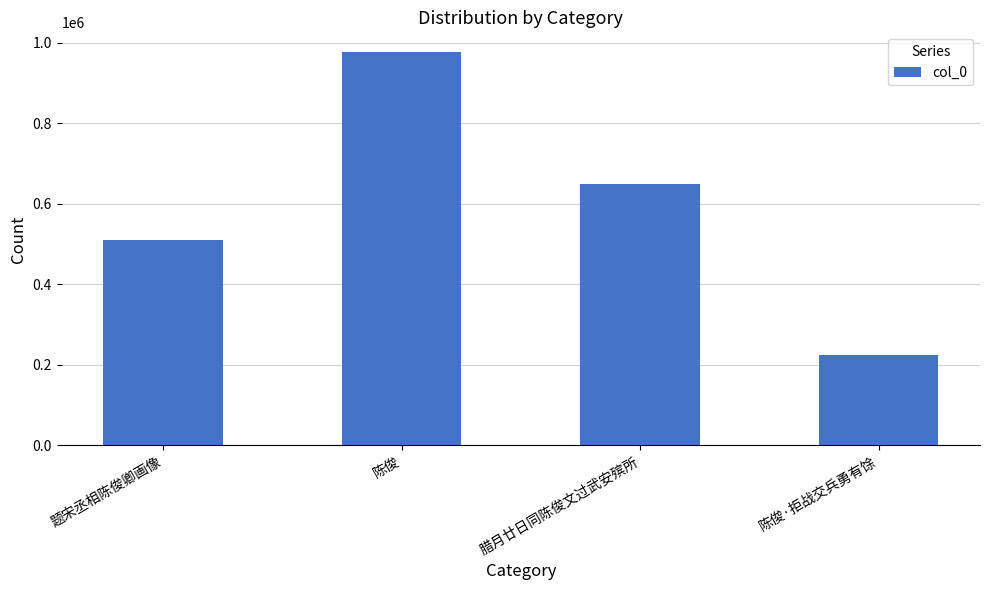

At which label does the data first exceed 650242?

陈俊